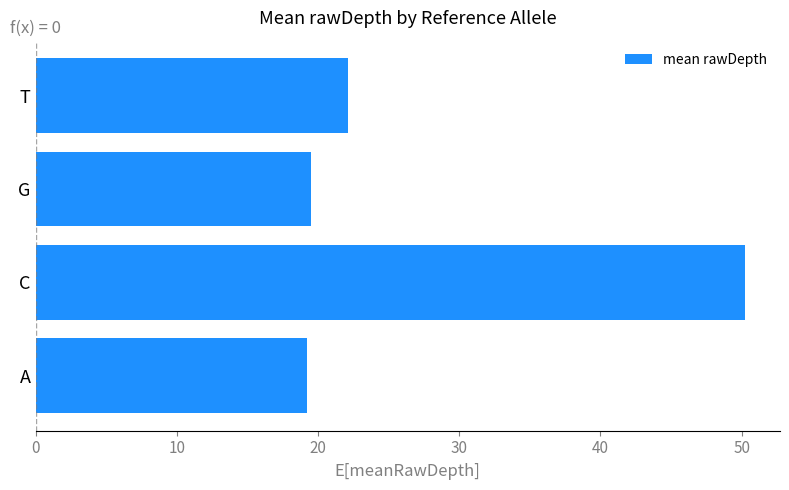

Where is the data nearest to the value 34?

T